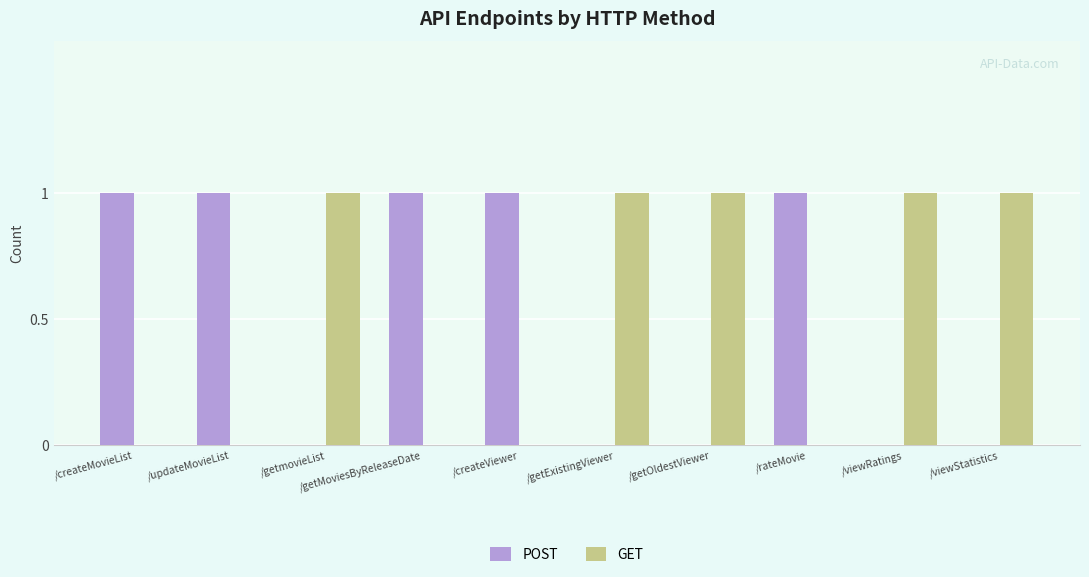

Is it true that GET equals 0 at /createViewer?

True